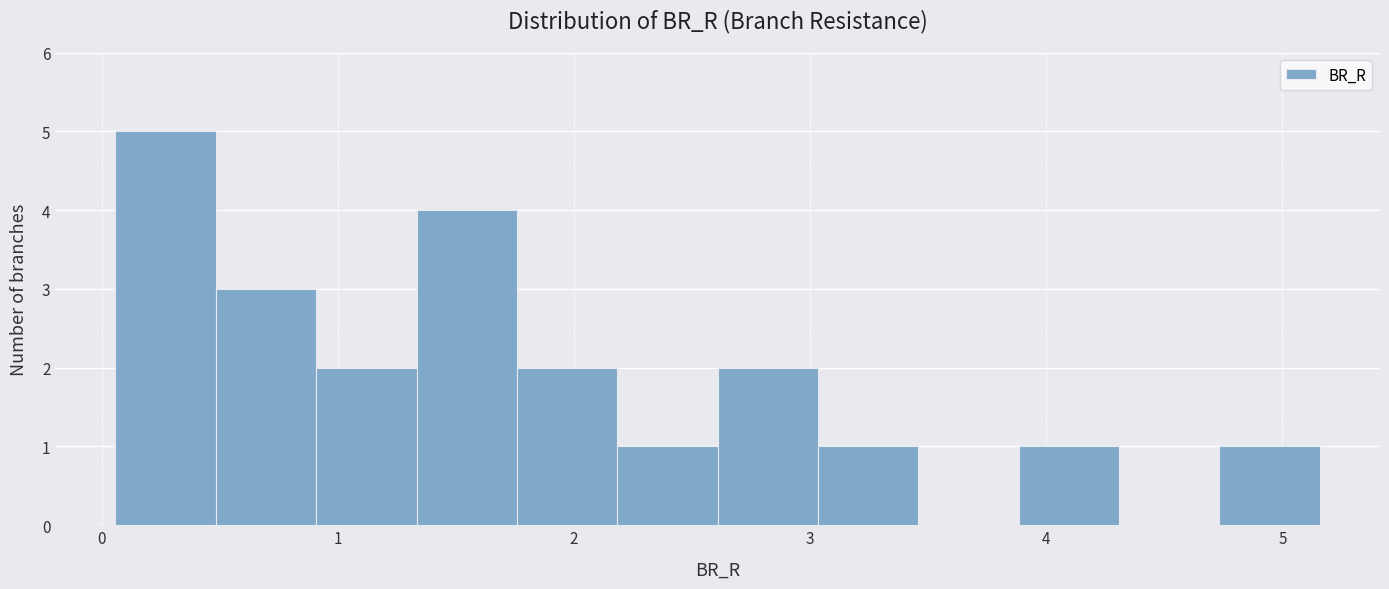

Which range on the x-axis has the tallest bar?

0.1 to 0.5